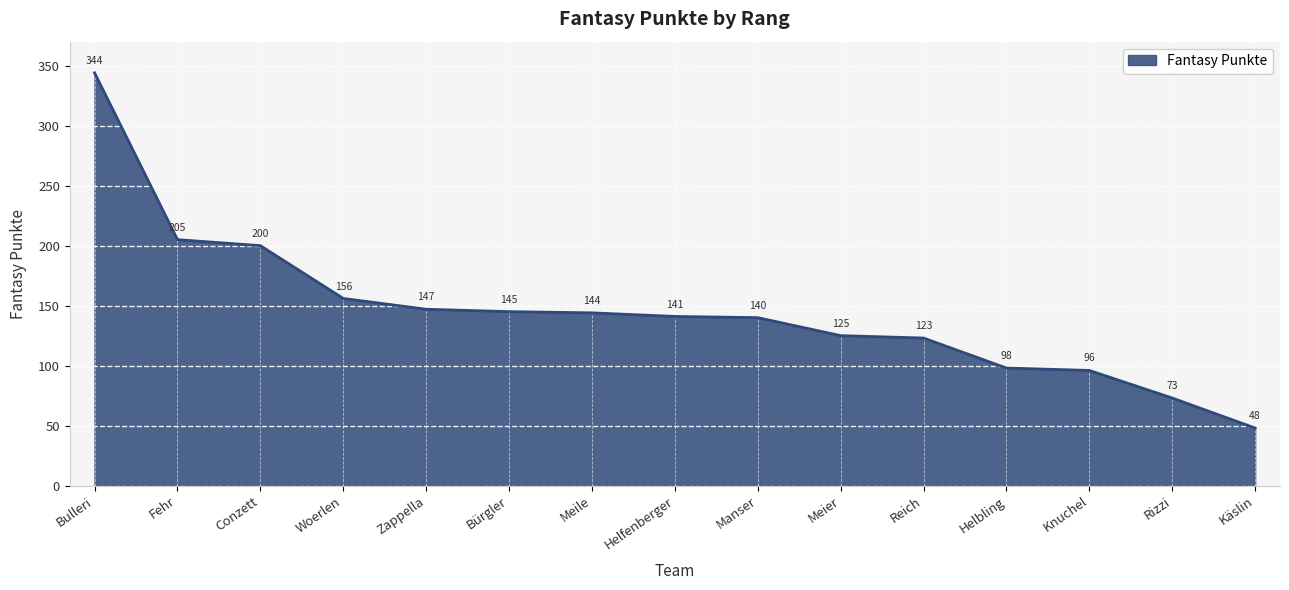

Which label corresponds to the smallest value in the chart?

Käslin